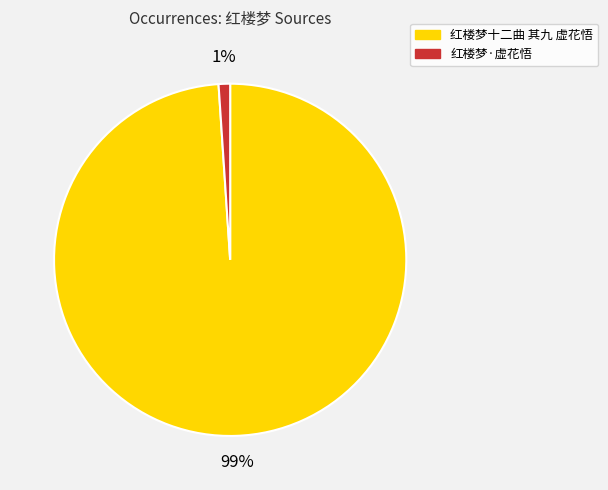

Which category has the smallest portion of the pie?

红楼梦·虚花悟